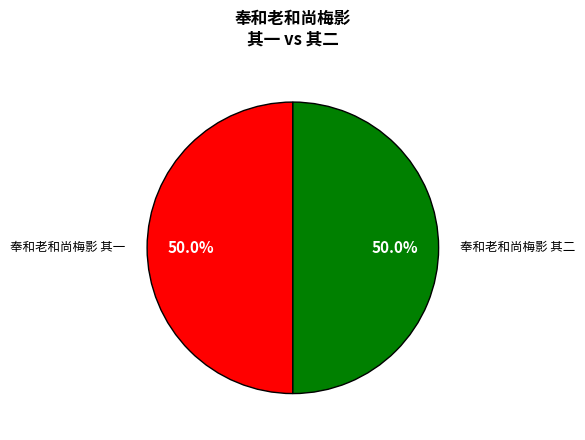

To the nearest percent, what is the combined percentage of 奉和老和尚梅影 其一 and 奉和老和尚梅影 其二?

100%